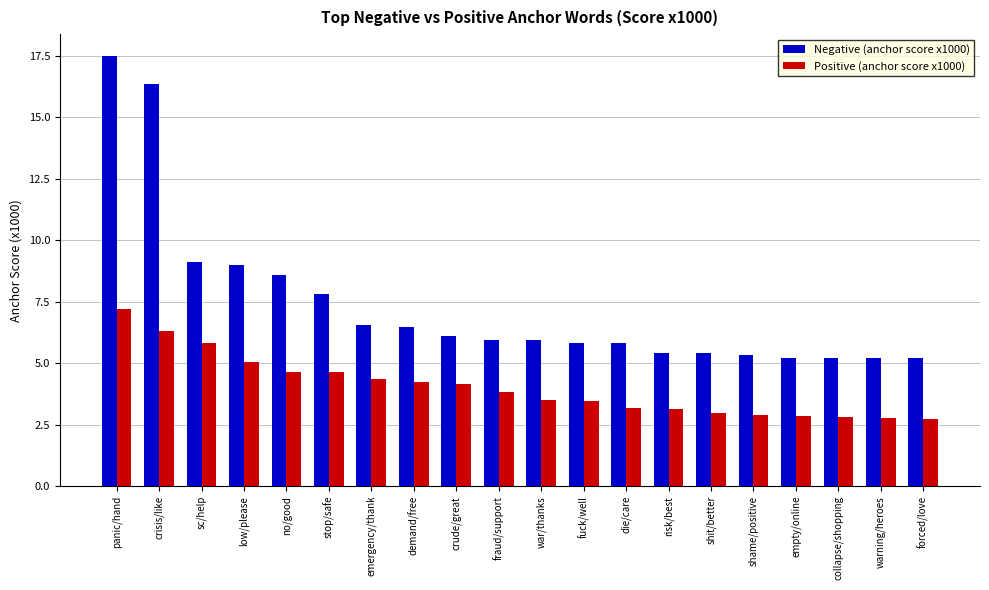

Which series has the largest total across all categories?

Negative (anchor score x1000)